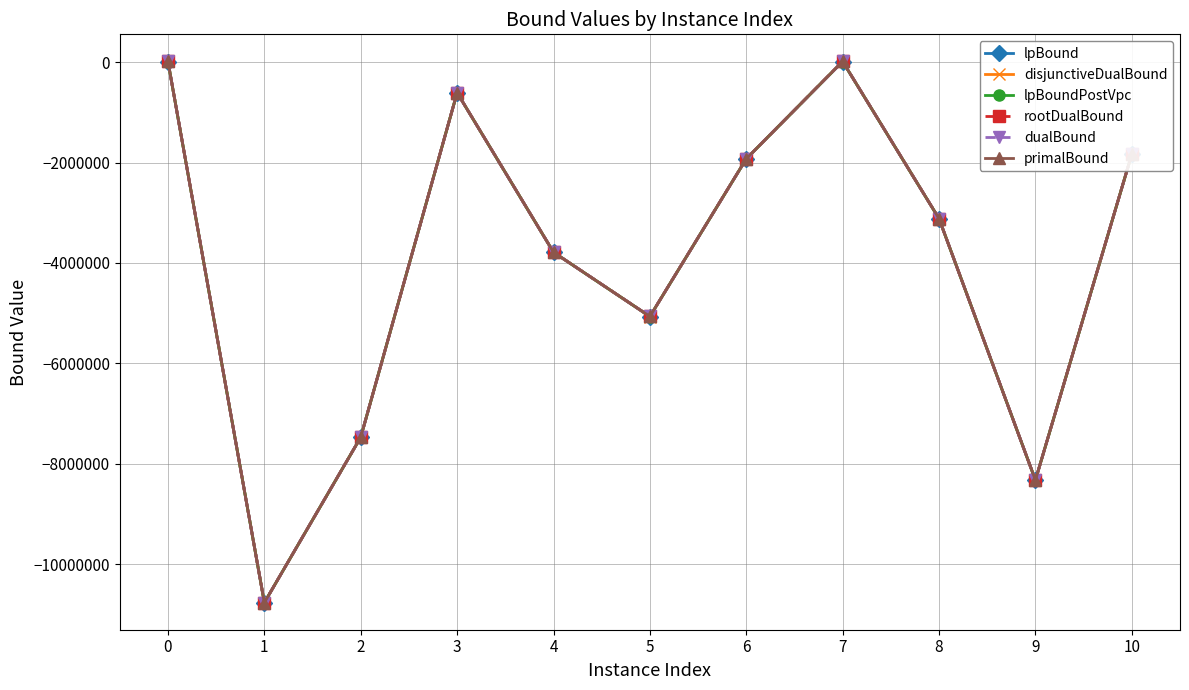

At which label is lpBoundPostVpc closest to -5375952?

5